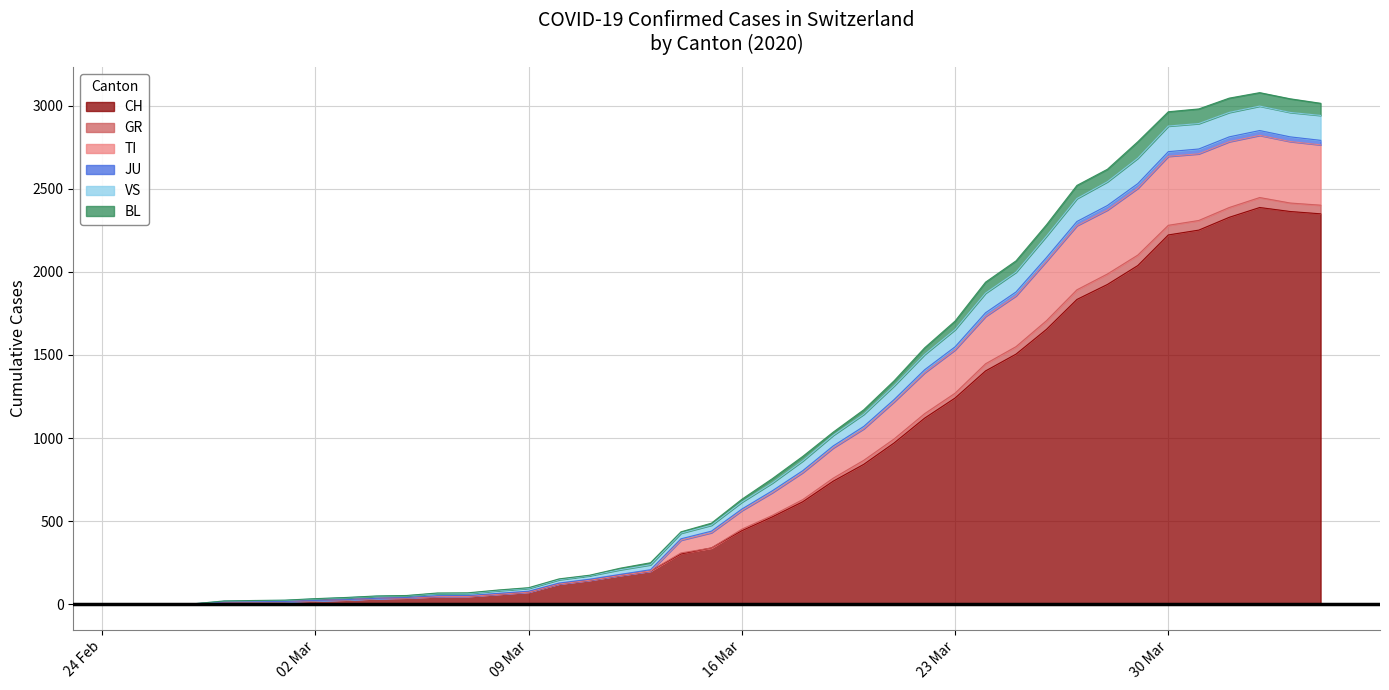

At which category does the chart reach its minimum across all series?

2020-02-25